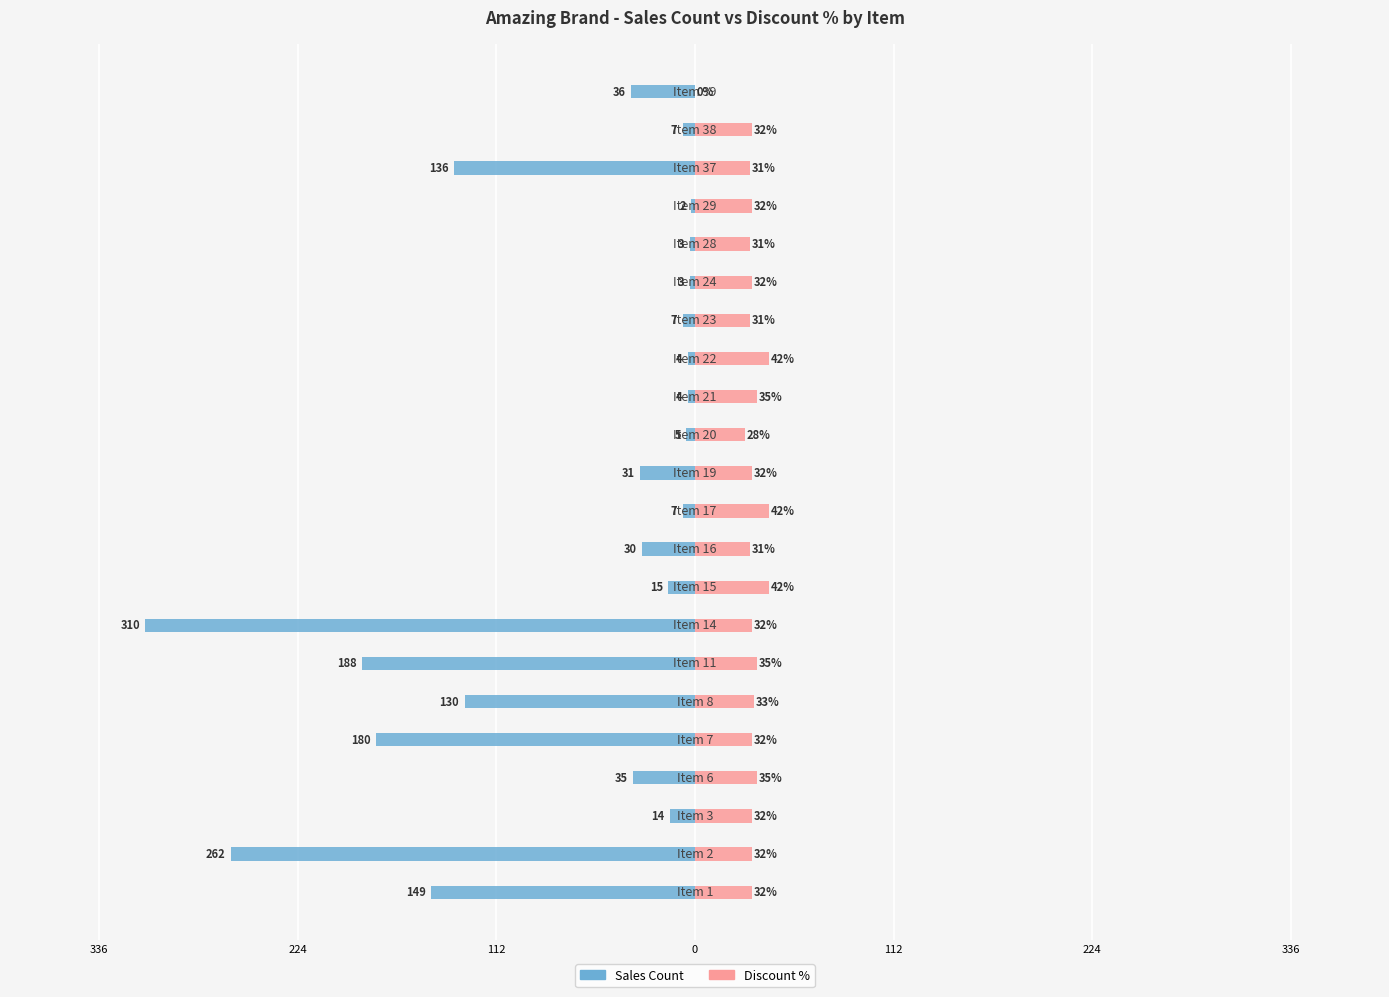

What is the sum of all Discount % values?

704